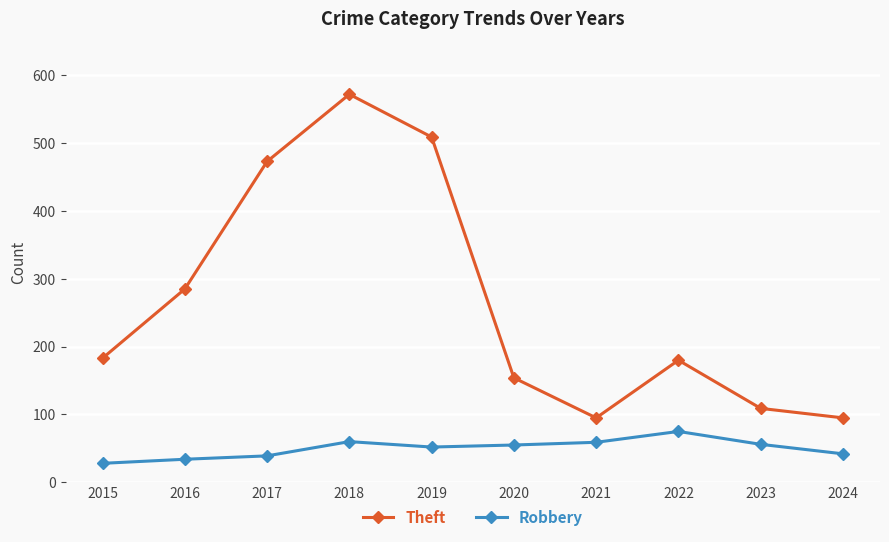

Where is the first local minimum for Theft?

2021